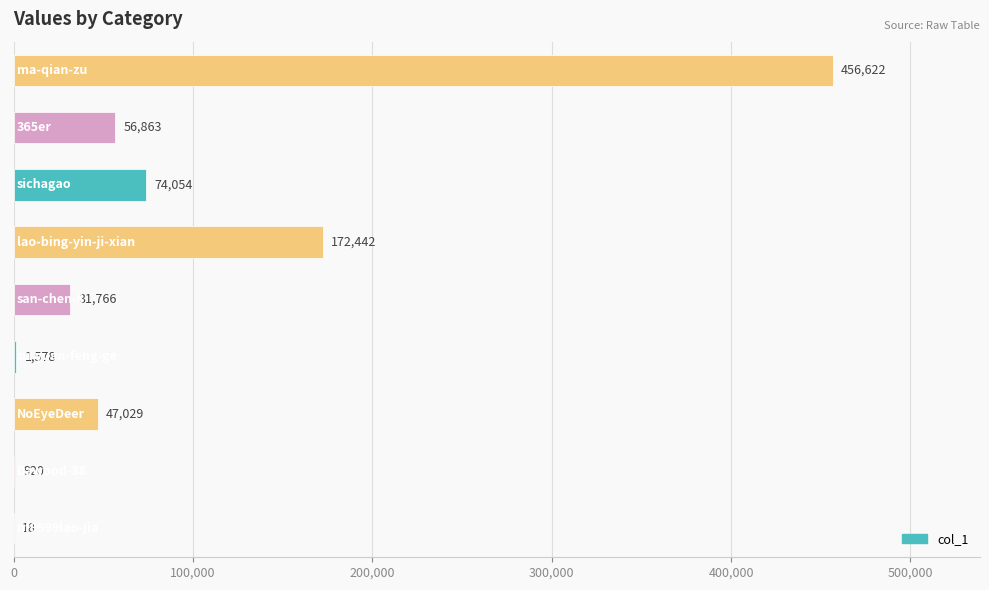

What is the sum of all values?

841292